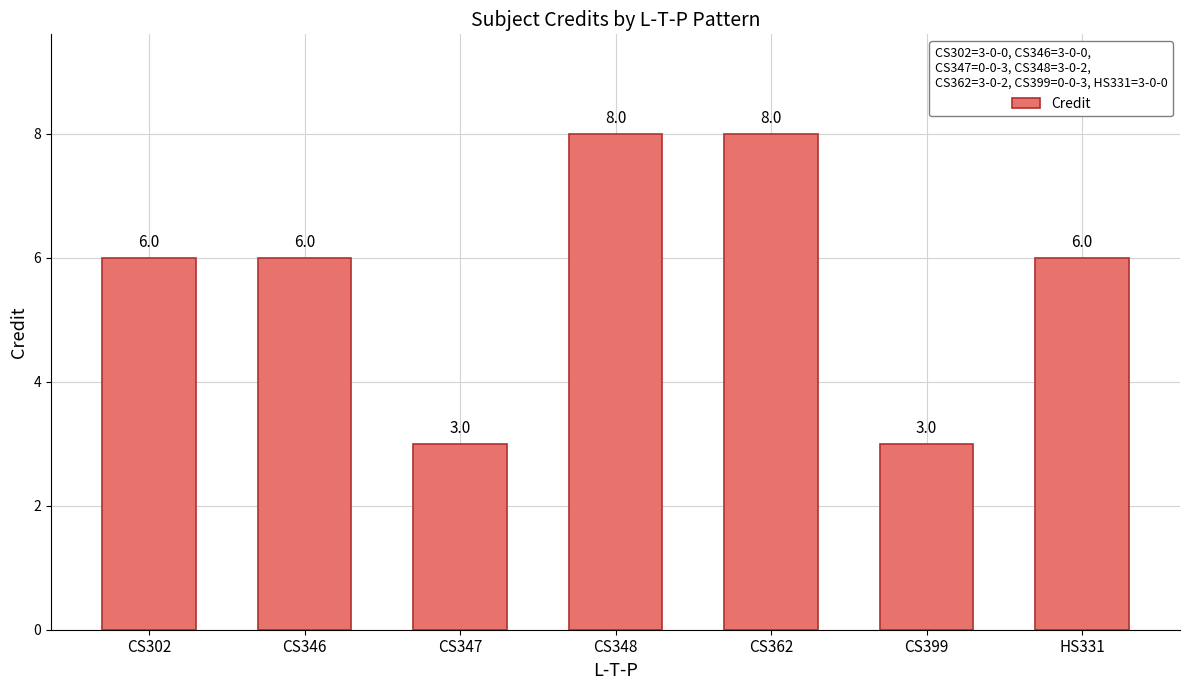

Count the values in the range 3 to 8.

7